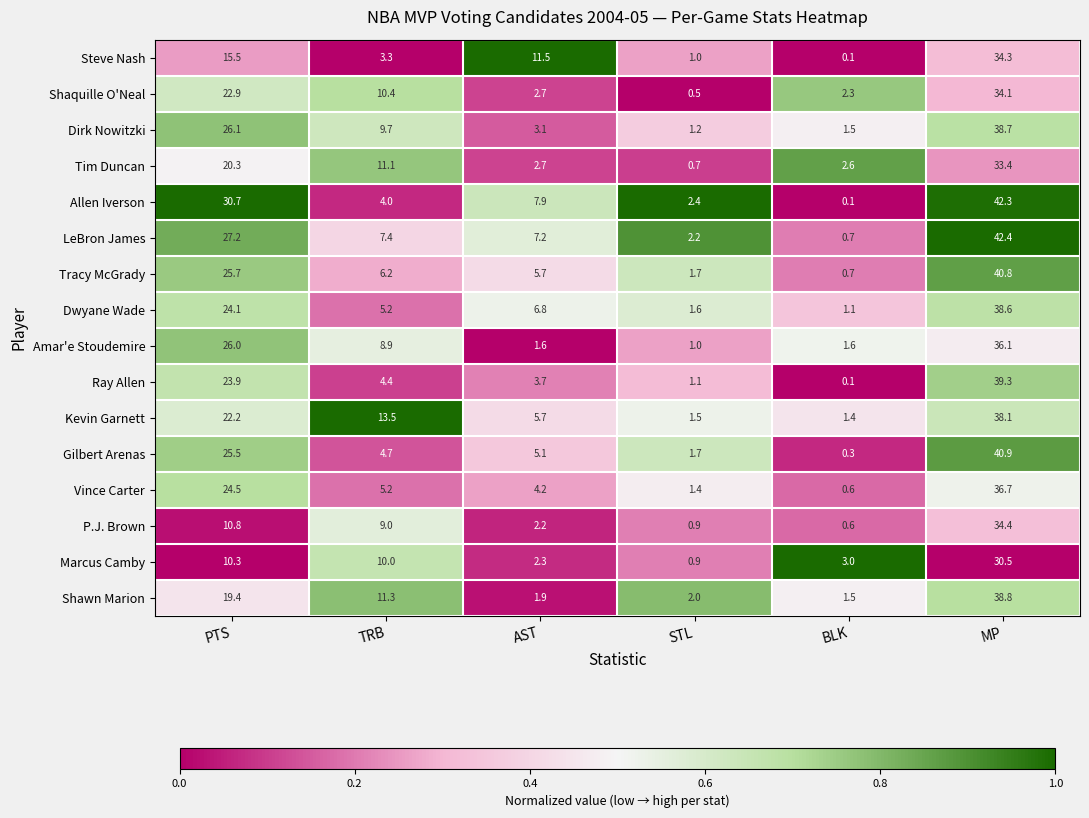

The Tim Duncan series shows 33.4 at MP. True or false?

True